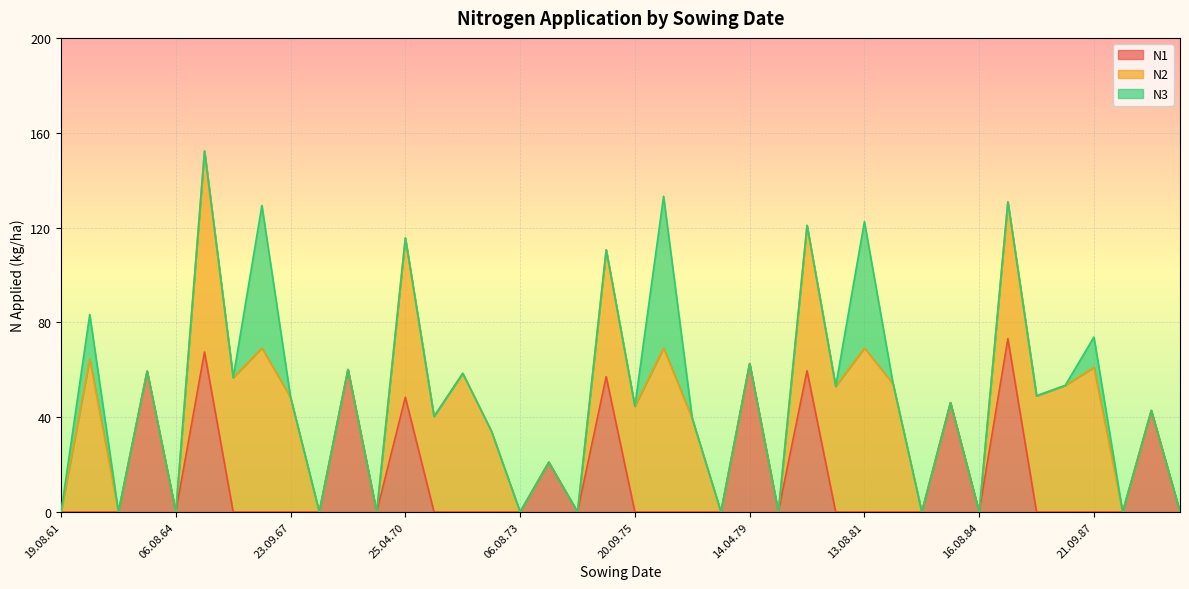

What is the label of the 24th point from the right?

06.08.73